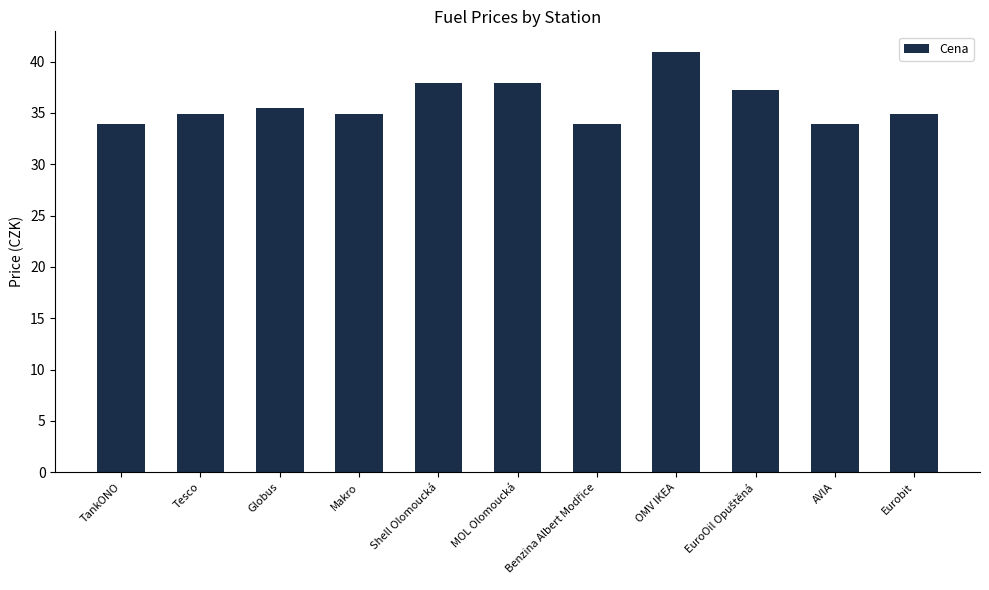

How many bars are there in total?

11